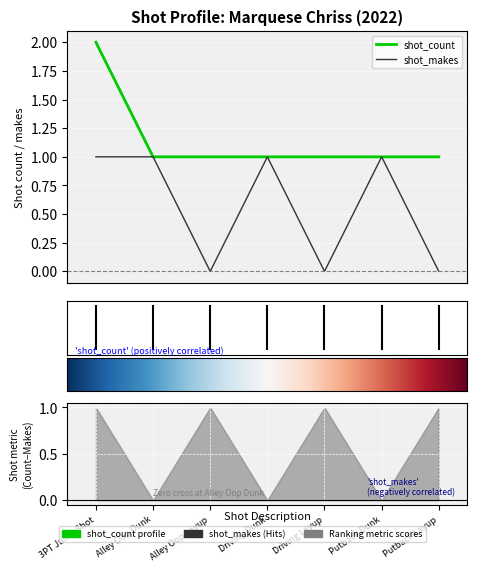

Rank the series at Putback Dunk from lowest to highest value.

shot_count, shot_makes